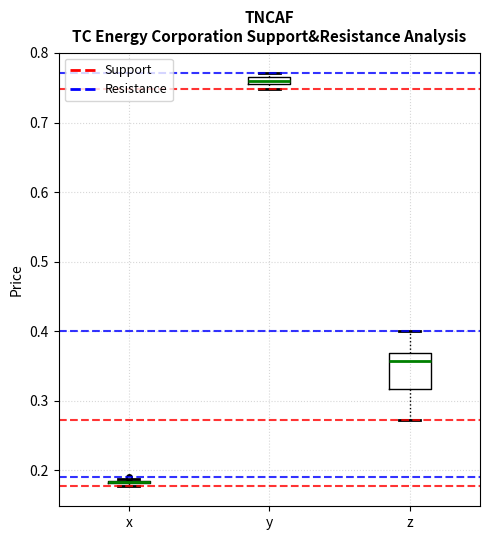

Where does the median line of the box for z sit on the y-axis? The values are not printed on the chart, so give them approximately, as read against the axis.

0.36